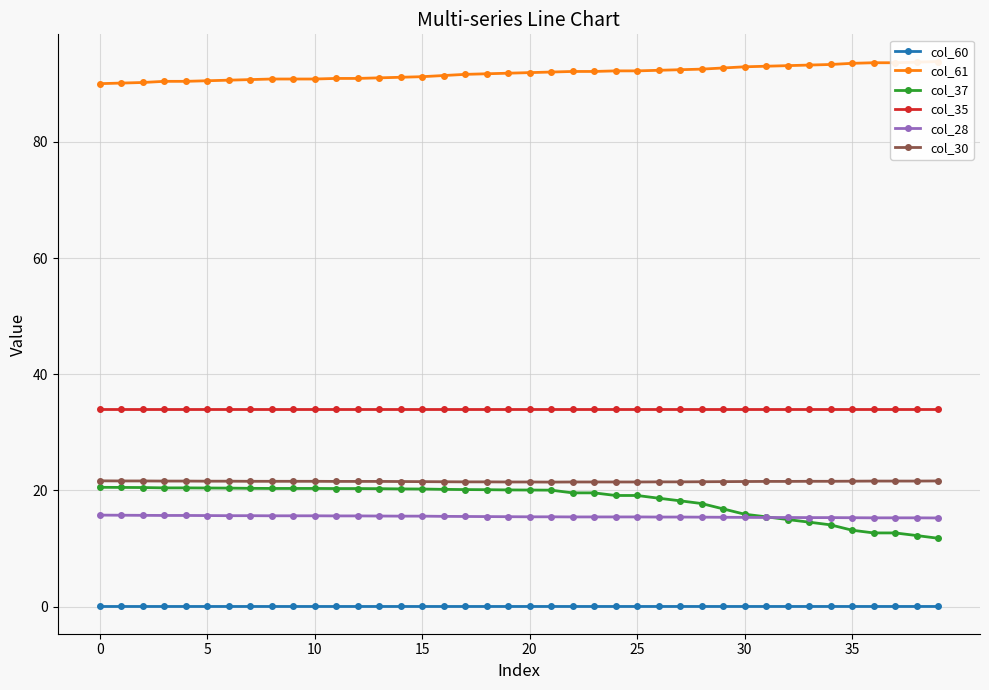

At how many categories does at least one series exceed 56?

40